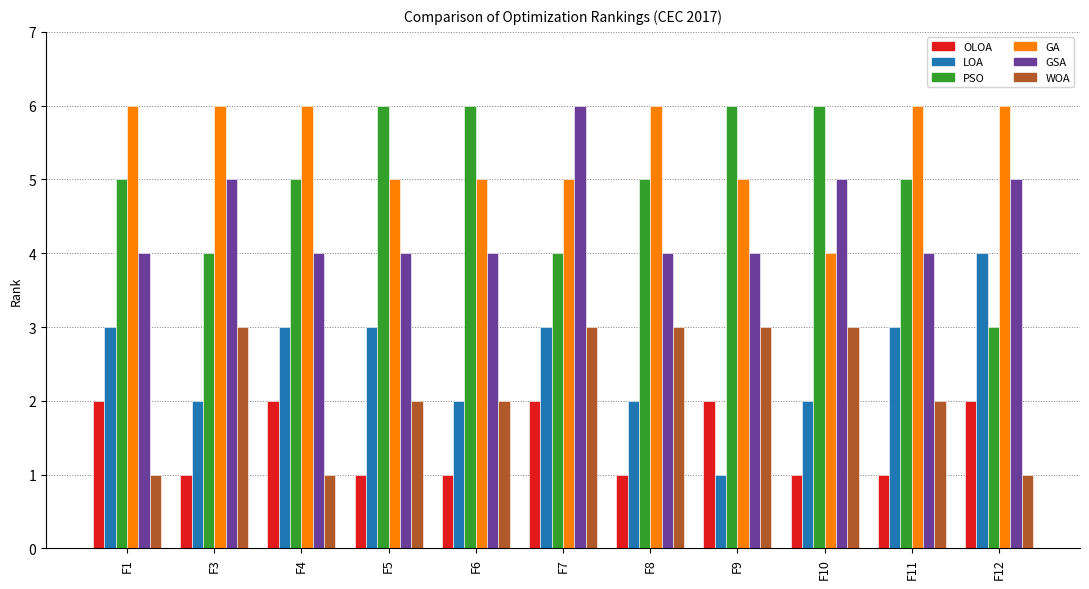

True or false: GSA has a value of 4 at F6.

True